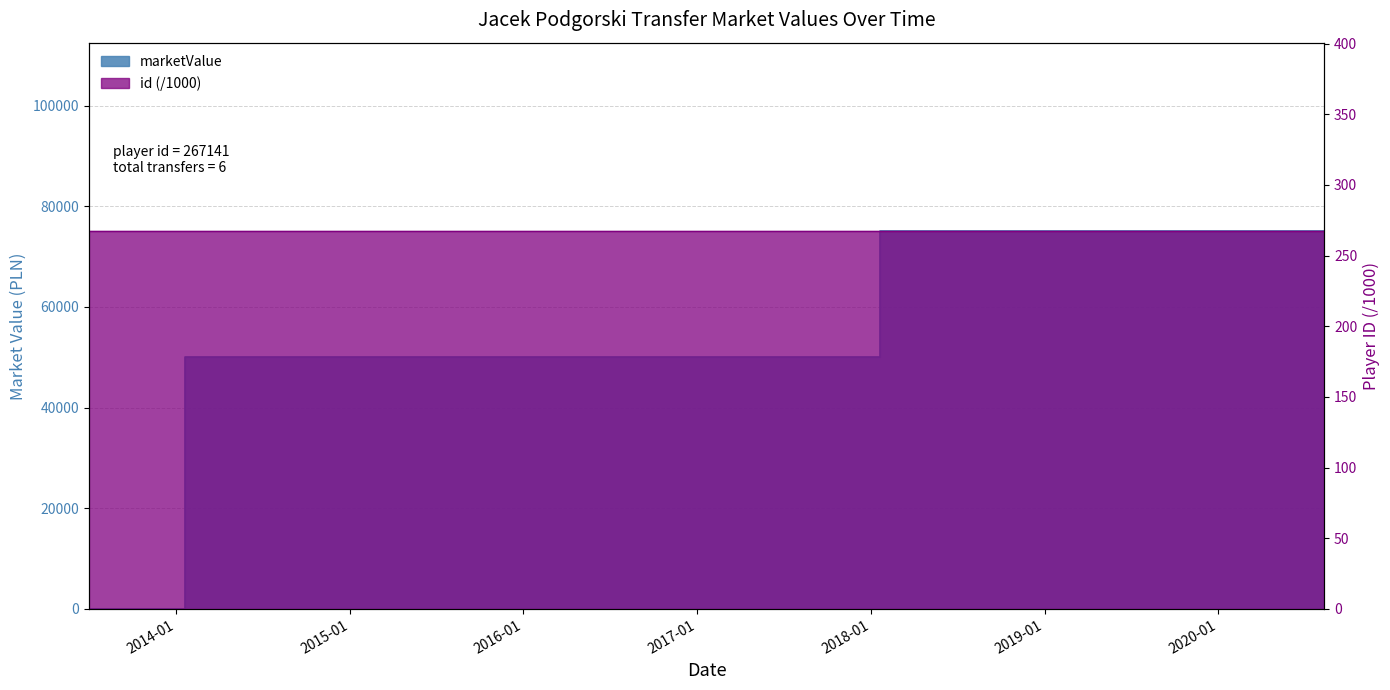

How many values exceed 50000?

1